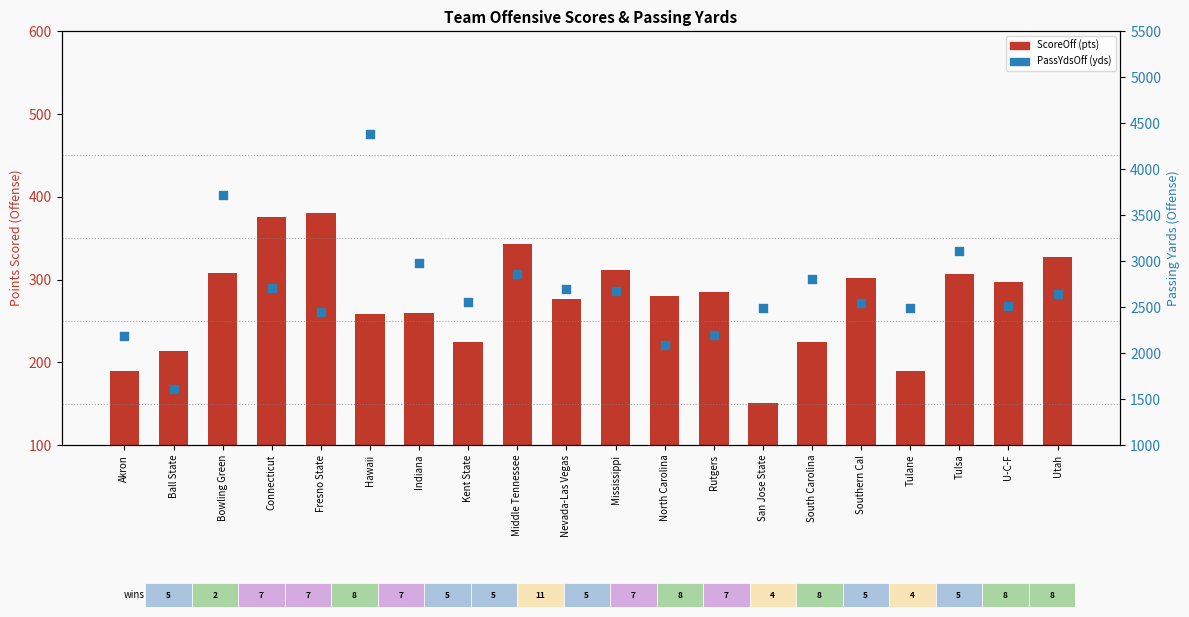

Which series has the largest total across all categories?

PassYdsOff